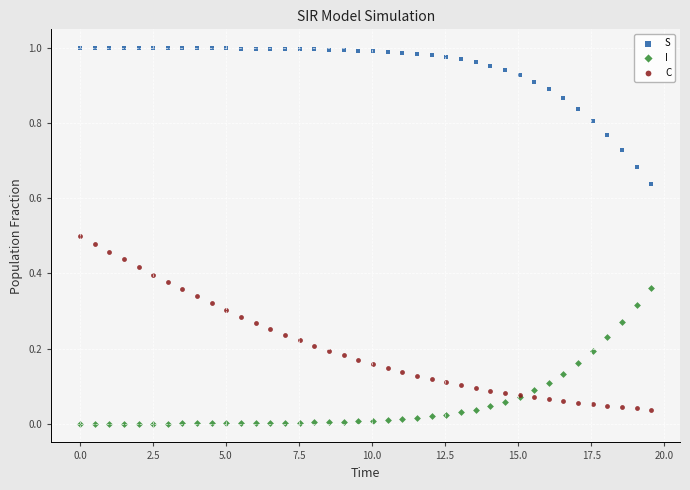

What are all the series names shown in the legend?

S, I, C